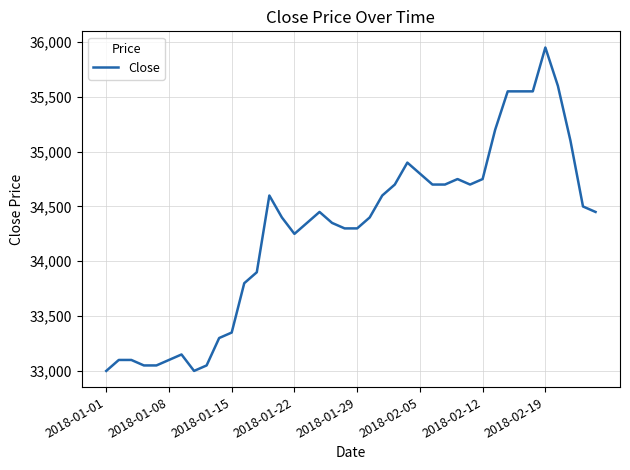

What is the greatest value displayed?

35950